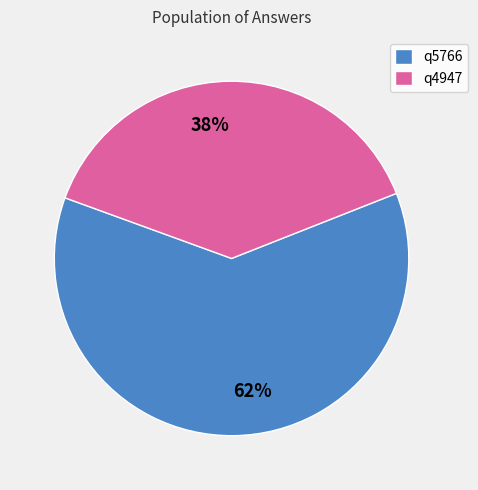

To the nearest percent, what is the average slice percentage?

50%